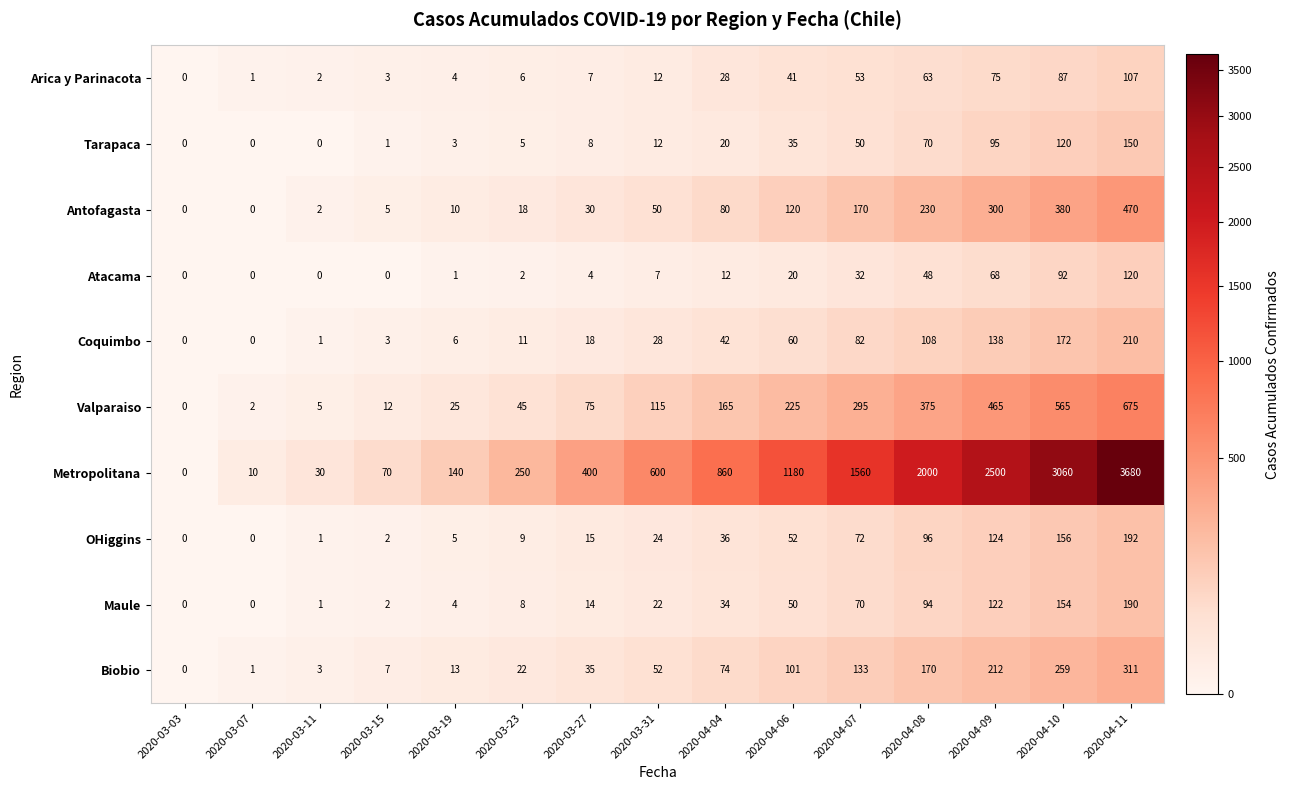

What is the difference between the Arica y Parinacota values at 2020-03-31 and 2020-04-08?

51